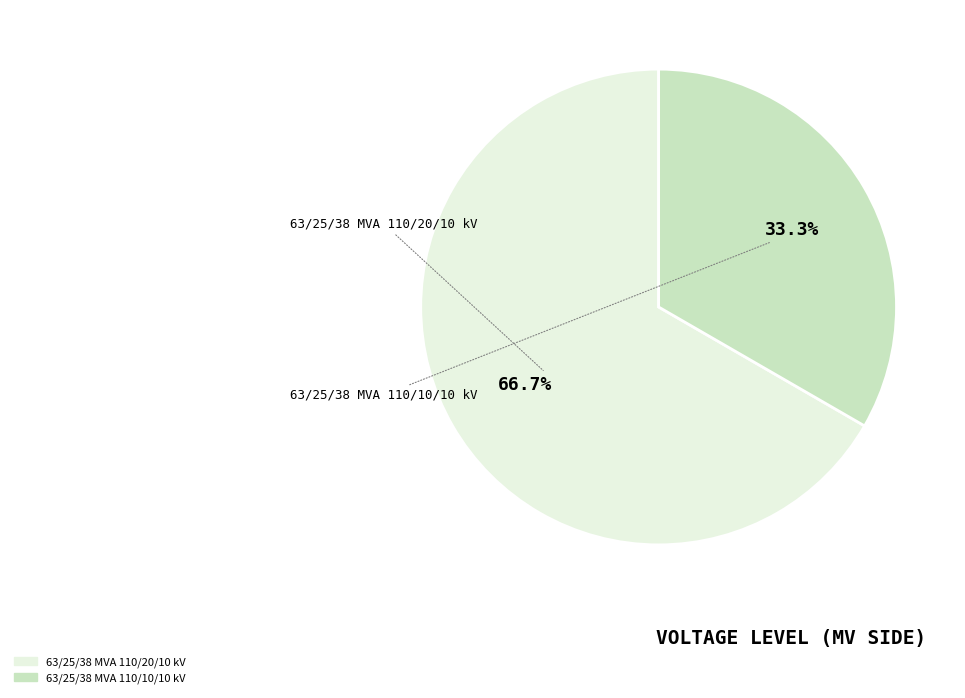

Is it true that 63/25/38 MVA 110/20/10 kV is 76% of the pie?

False